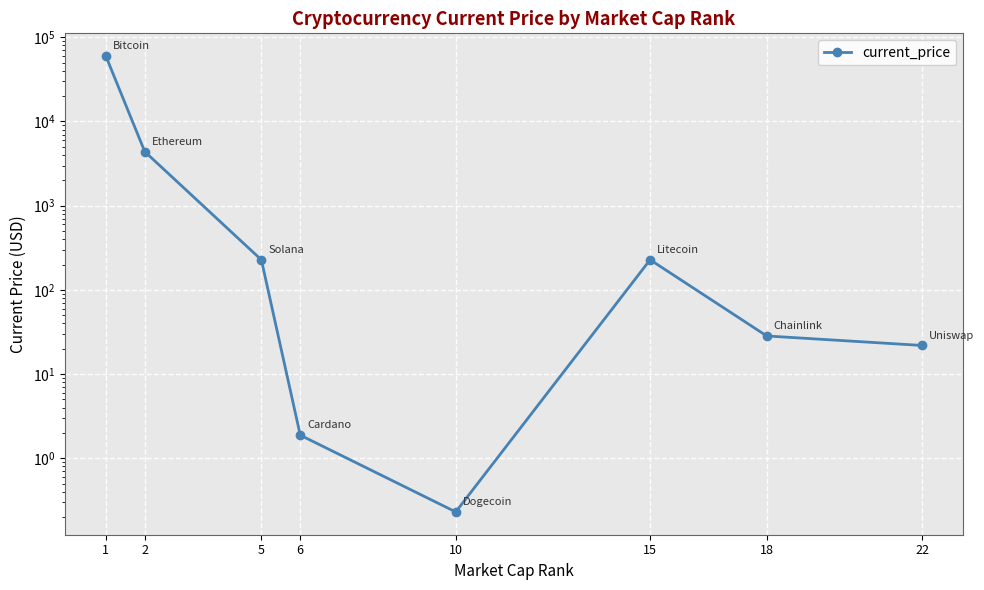

What is the change in value from 2 to 15?

-4156.3